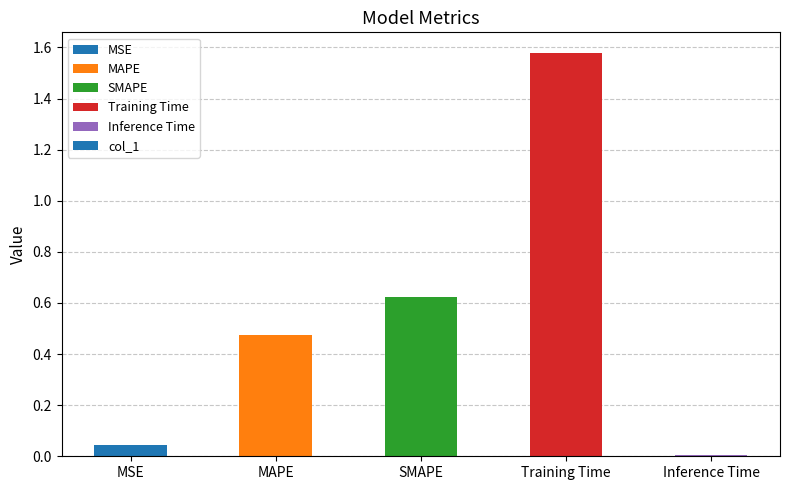

What is the label of the 1st bar from the right?

Inference Time